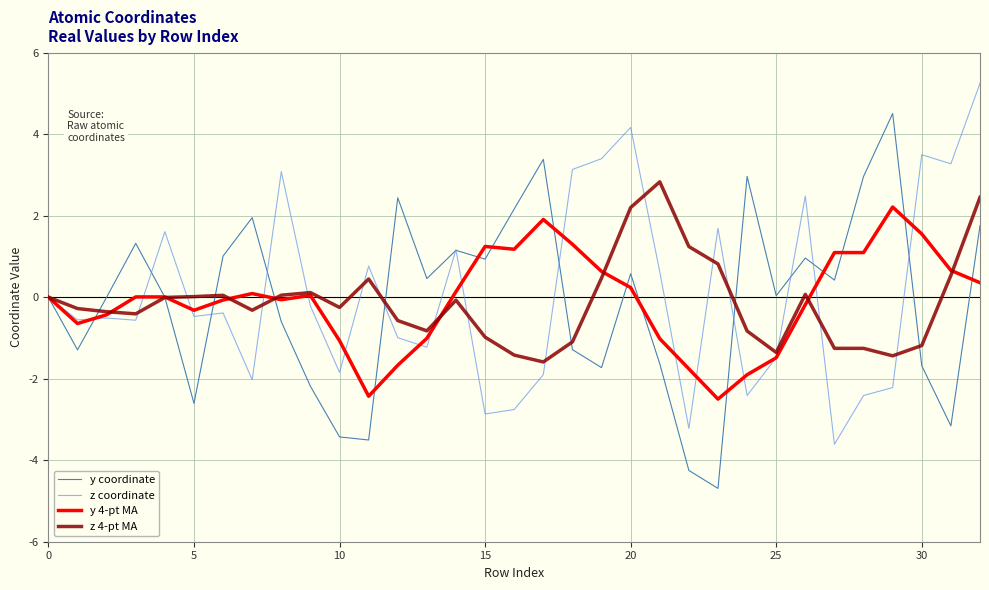

List the series in order of their peak value, highest first.

z coordinate, y coordinate, z 4-pt MA, y 4-pt MA